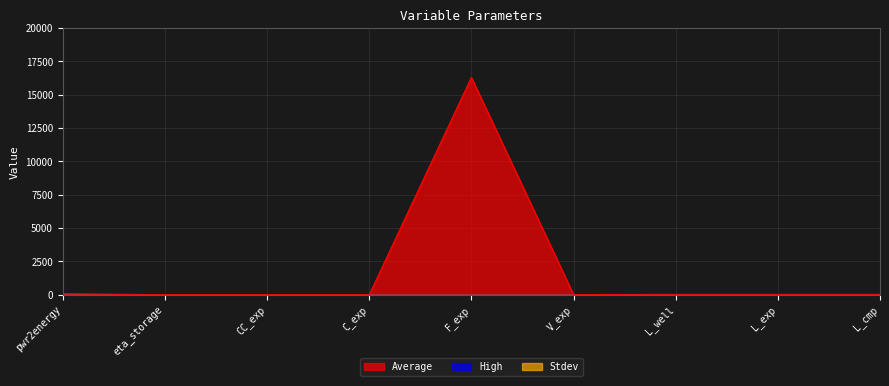

True or false: Stdev and Average cross at least once.

False